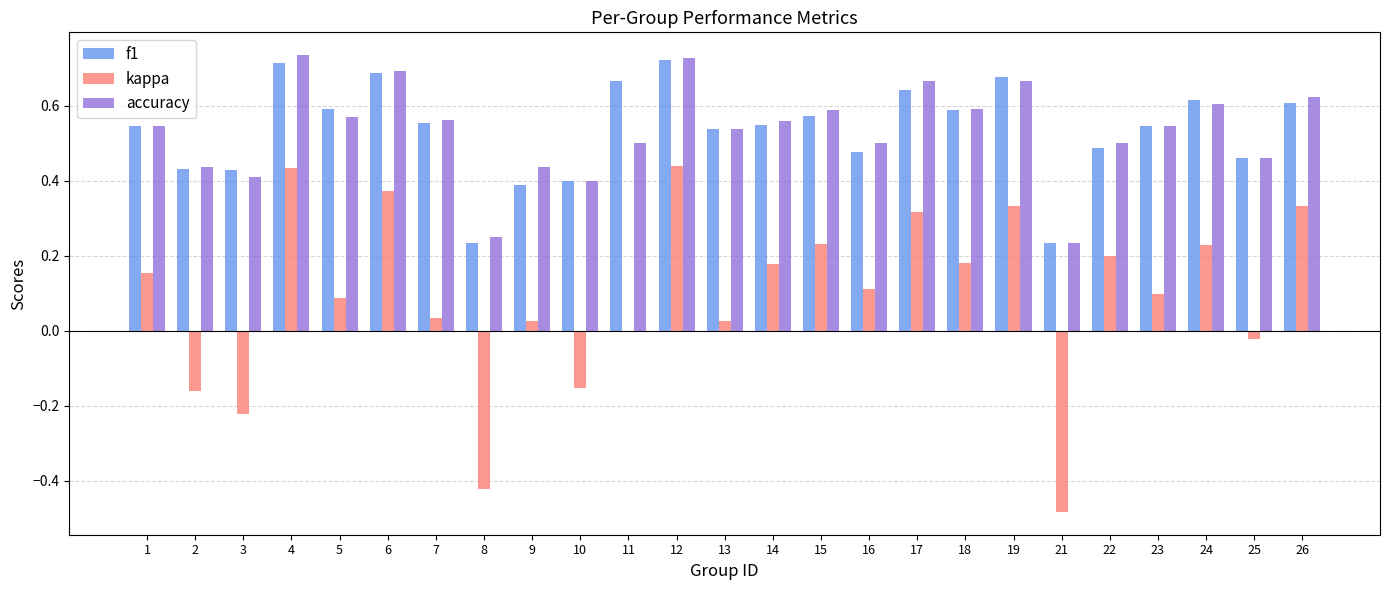

What is the sum of the accuracy values at 1 and 10?

0.9